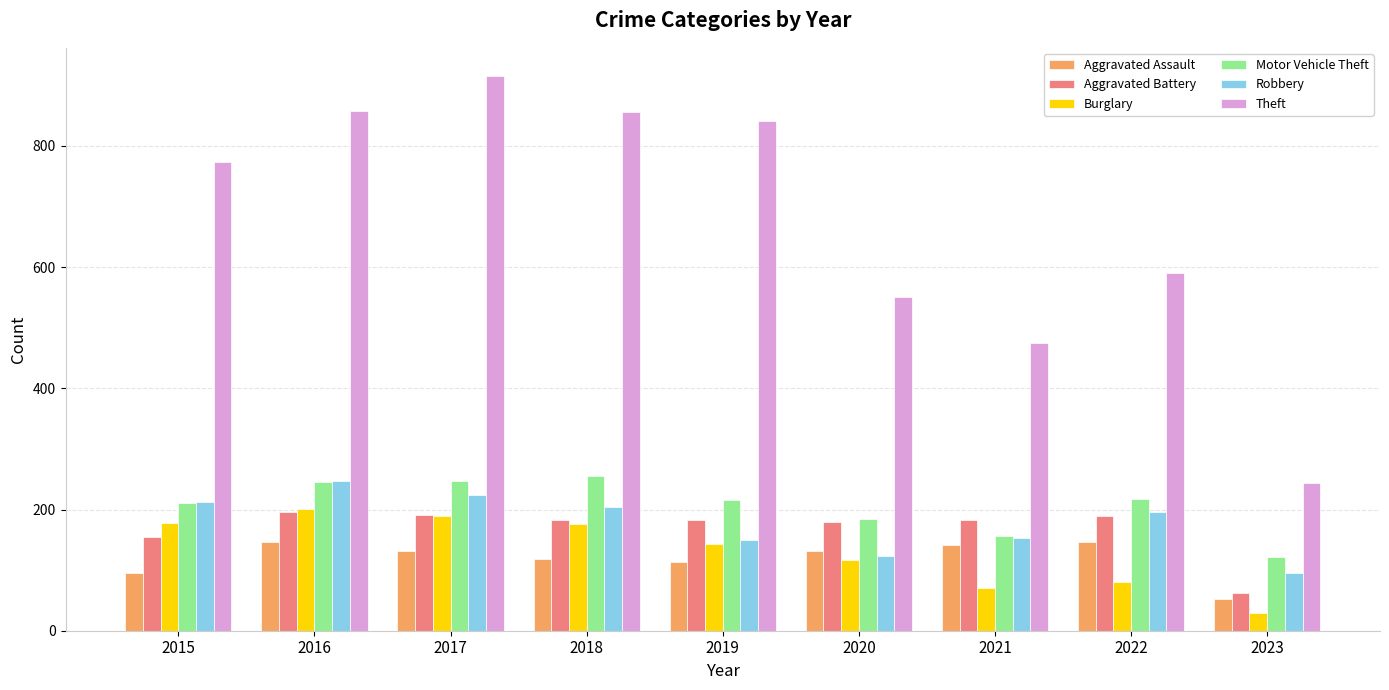

At which label does Motor Vehicle Theft first exceed 216?

2016